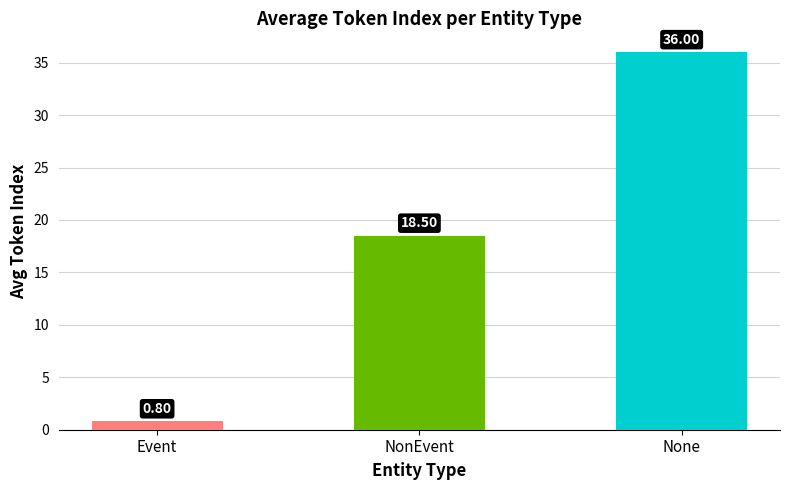

How many bars are there in total?

3